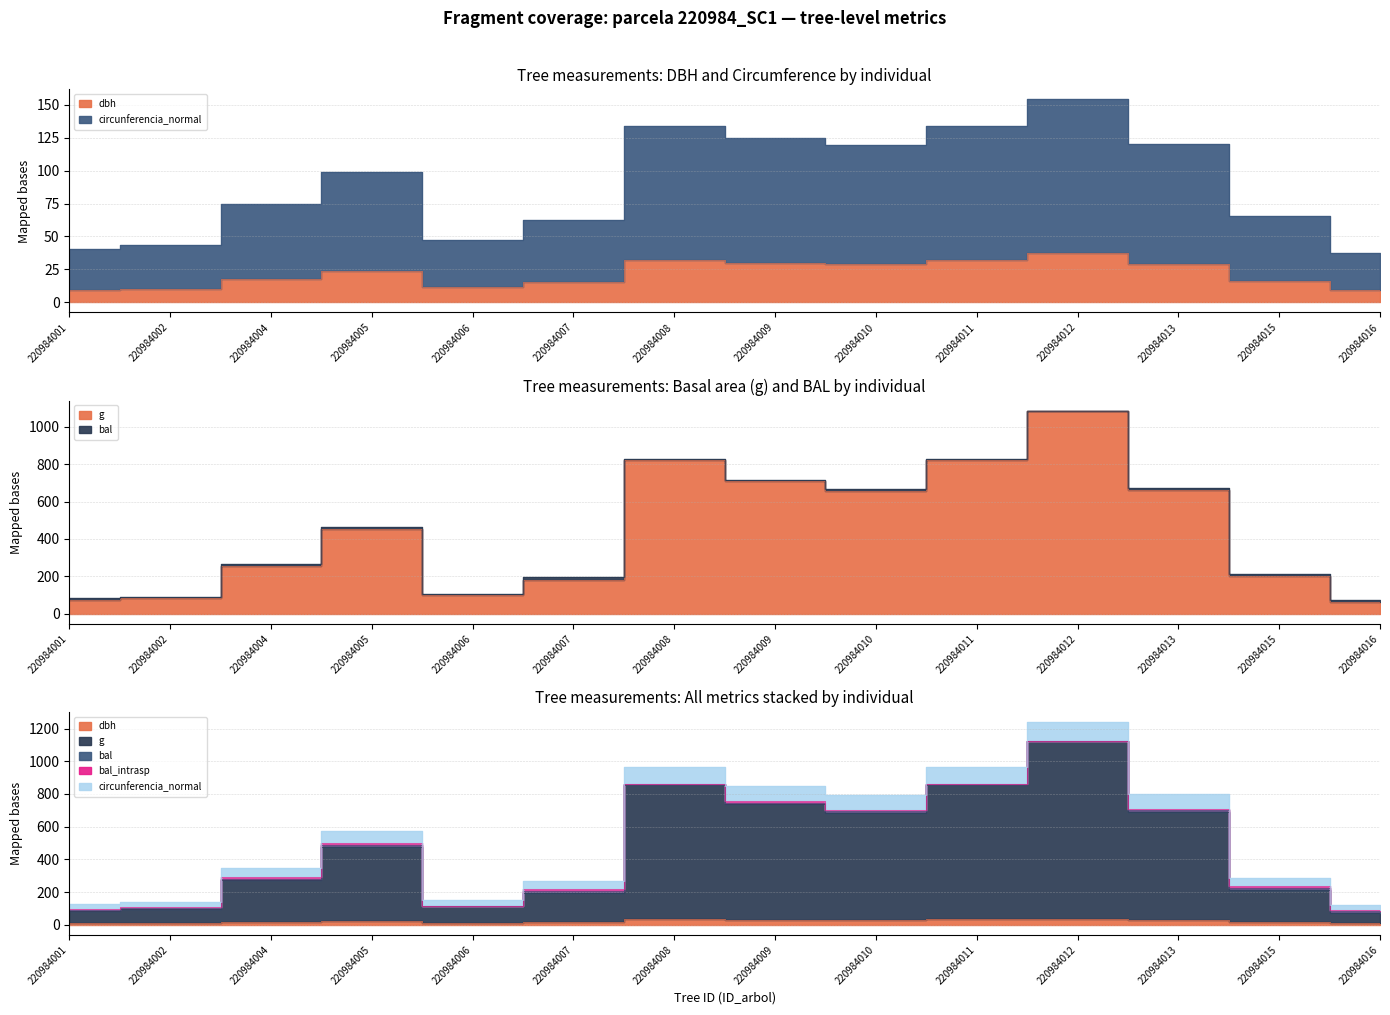

What is the difference between the g values at 220984007 and 220984001?

106.4